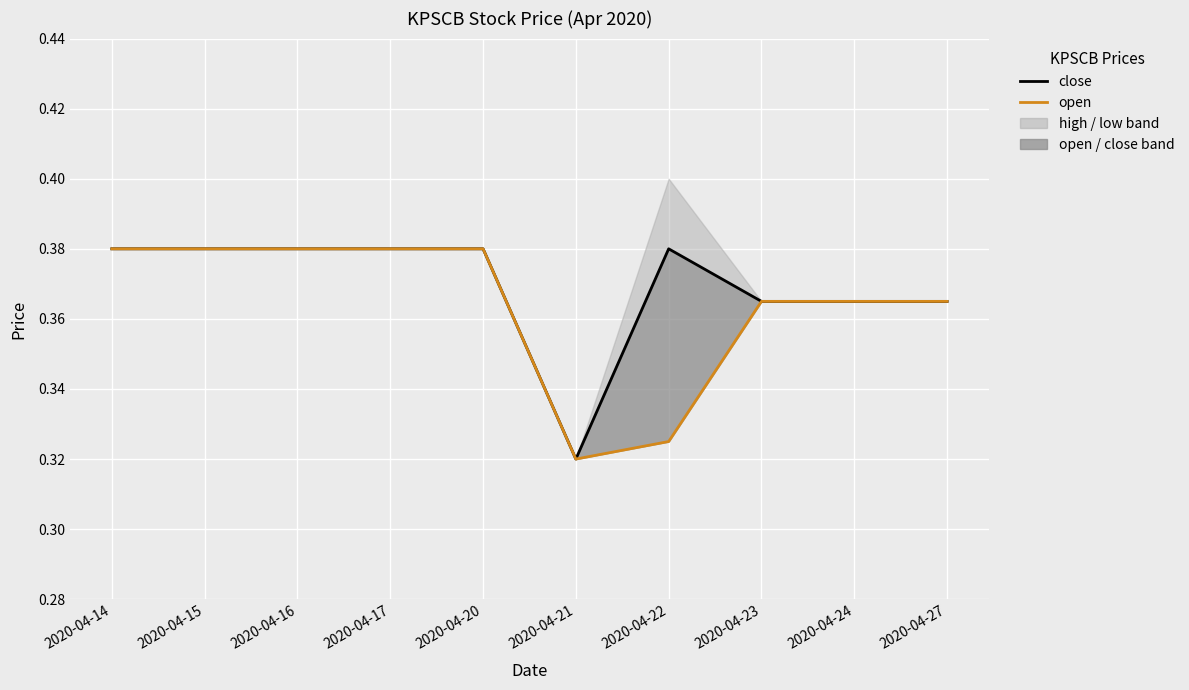

What is the difference between the maximum and second lowest values in the open series?

0.1